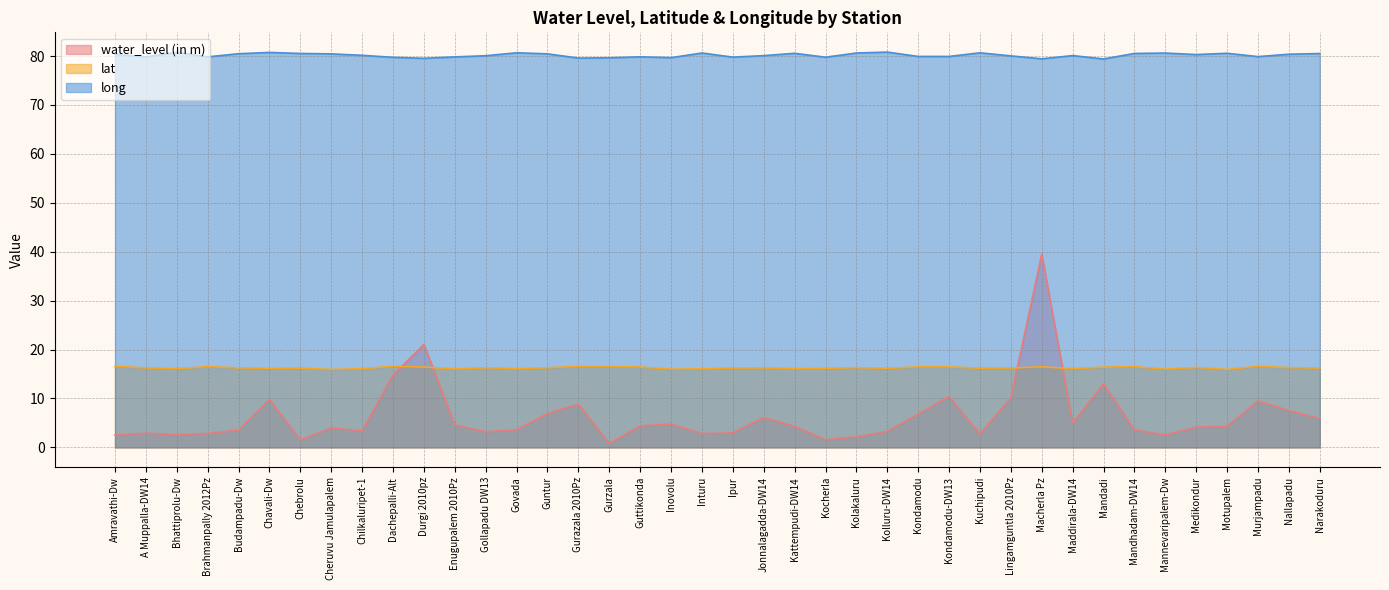

How many interior local valleys does the water_level (in m) series have?

10